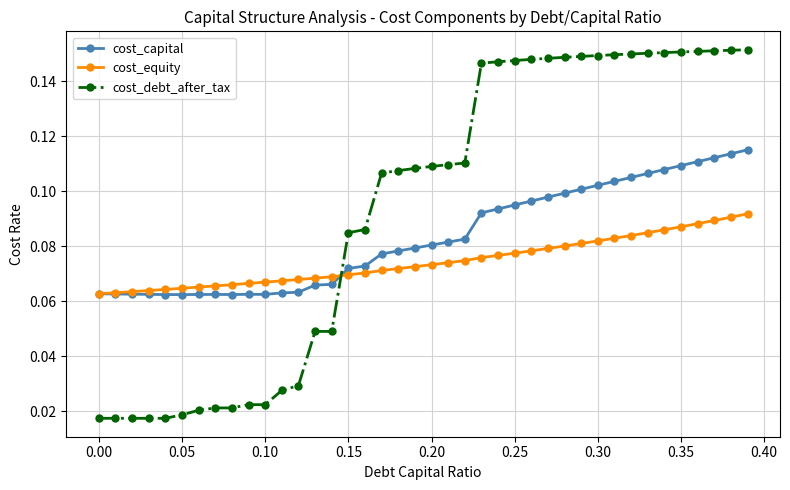

How many cost_capital values are between 0 and 1?

40